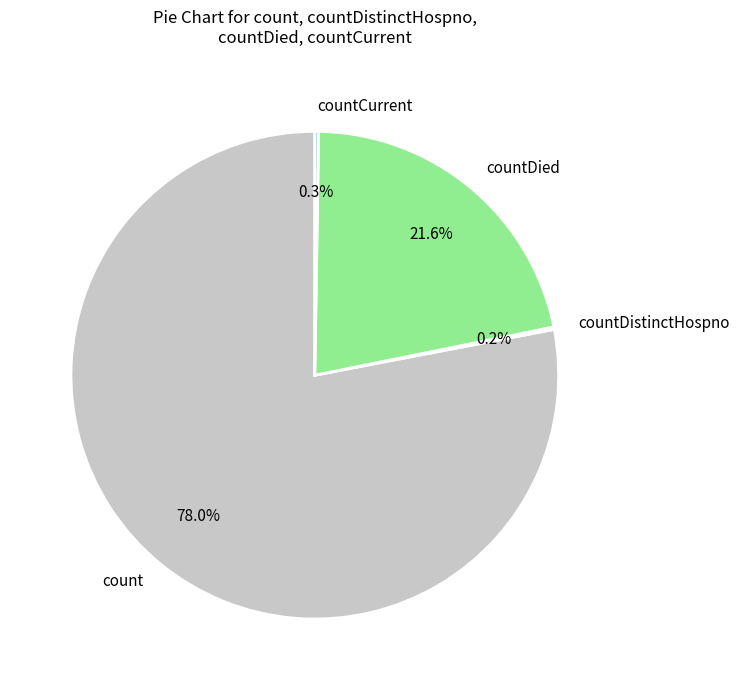

Do count and countDied together represent more than half of the pie?

Yes